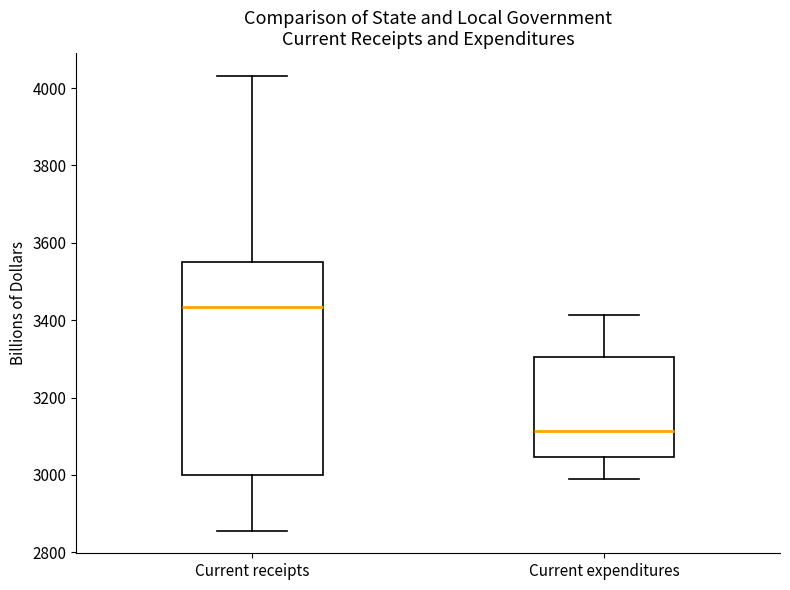

Reading left to right, transcribe this box plot: for each box, give where its median line is, the range the box spans, and where its two whiskers end, as read against the y-axis. The values are not printed on the chart, so give them approximately, as read against the axis.

Current receipts: median 3440, box 3000 to 3560, whiskers 2860 to 4040
Current expenditures: median 3120, box 3040 to 3300, whiskers 3000 to 3420